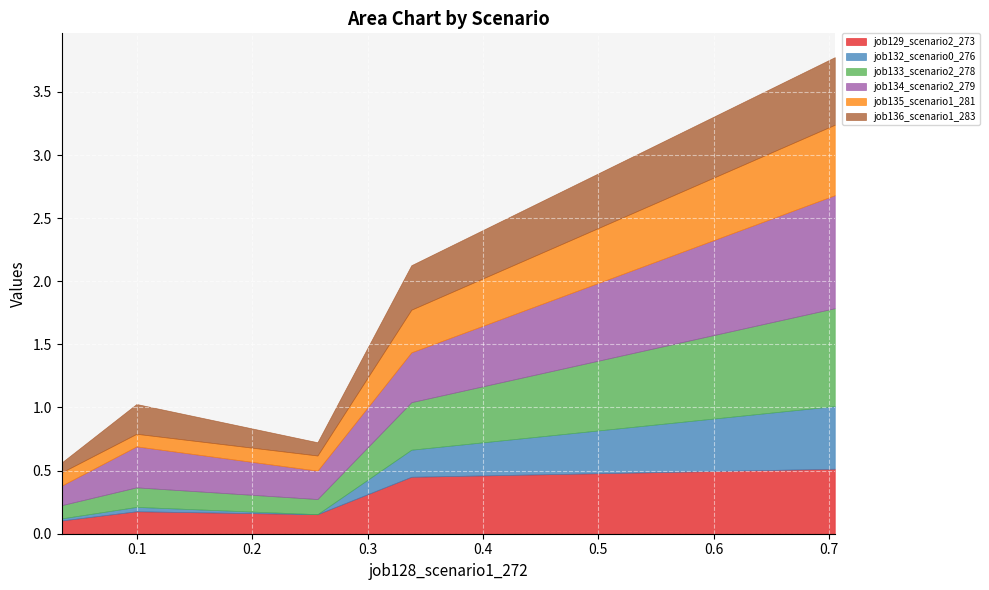

Reading left to right, list all the values displayed in this chart.

job129_scenario2_273: 0.1	0.2	0.2	0.5	0.5
job132_scenario0_276: 0.0	0.0	0.0	0.2	0.5
job133_scenario2_278: 0.1	0.2	0.1	0.4	0.8
job134_scenario2_279: 0.2	0.3	0.2	0.4	0.9
job135_scenario1_281: 0.1	0.1	0.1	0.3	0.6
job136_scenario1_283: 0.1	0.2	0.1	0.4	0.5